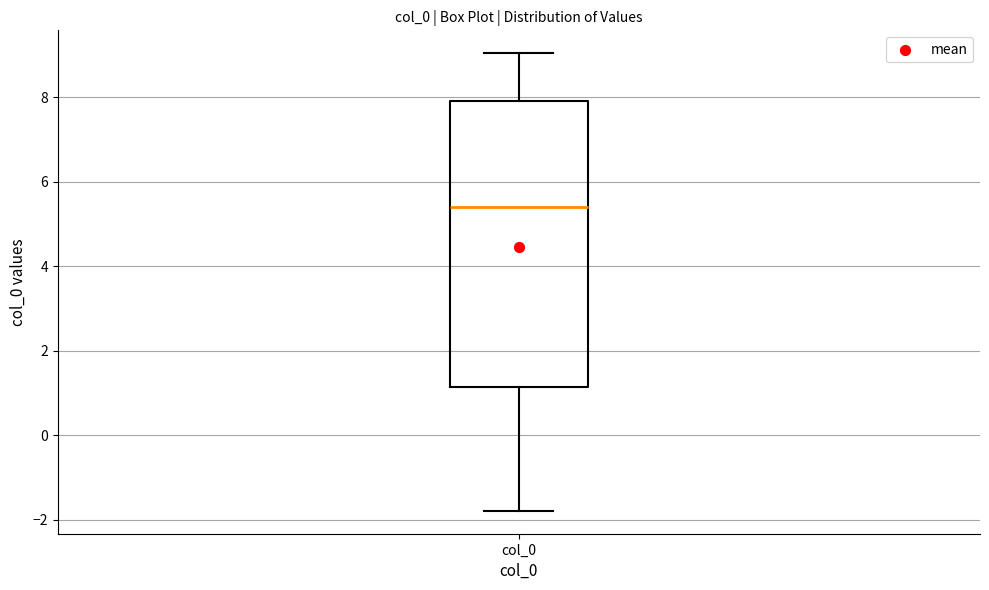

Transcribe this box plot: give where the median line is, the range the box spans, and where the two whiskers end, as read against the y-axis. The values are not printed on the chart, so give them approximately, as read against the axis.

median 5.4, box 1.2 to 8.0, whiskers -1.8 to 9.0